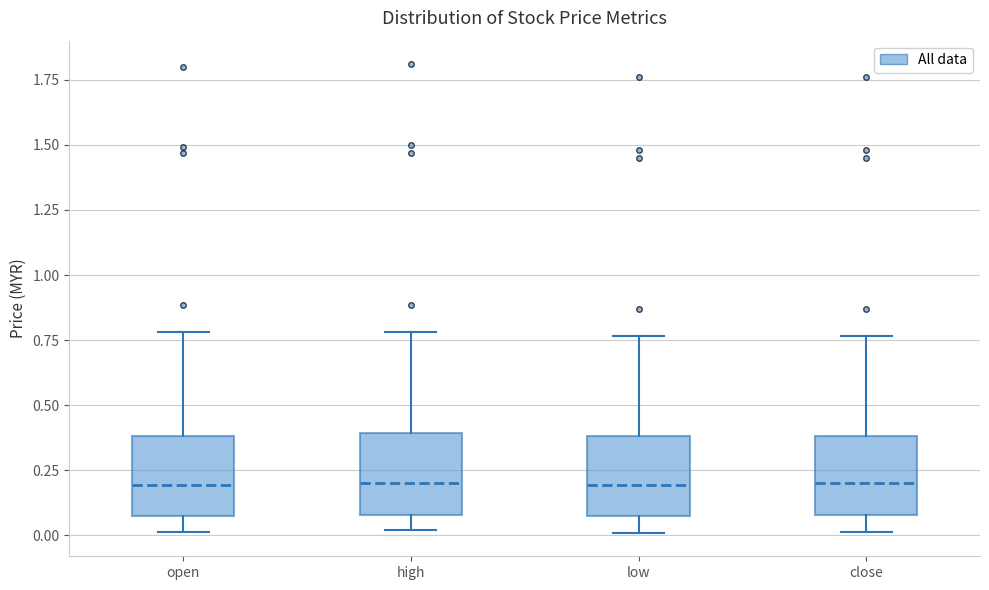

Reading left to right, transcribe this box plot: for each box, give where its median line is, the range the box spans, and where its two whiskers end, as read against the y-axis. The values are not printed on the chart, so give them approximately, as read against the axis.

open: median 0.20, box 0.10 to 0.40, whiskers 0.00 to 0.80
high: median 0.20, box 0.10 to 0.40, whiskers 0.00 to 0.80
low: median 0.20, box 0.10 to 0.40, whiskers 0.00 to 0.75
close: median 0.20, box 0.10 to 0.40, whiskers 0.00 to 0.75